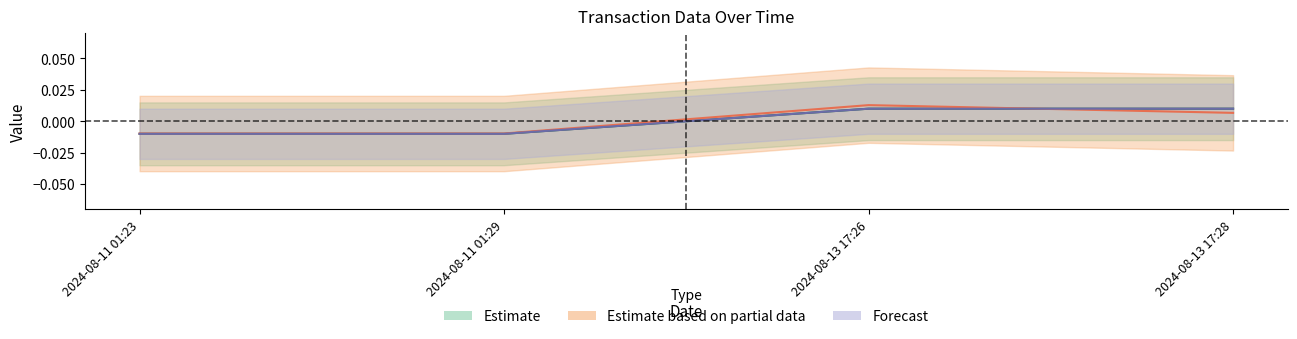

At which category does the chart reach its peak across all series?

2024-08-13 17:26